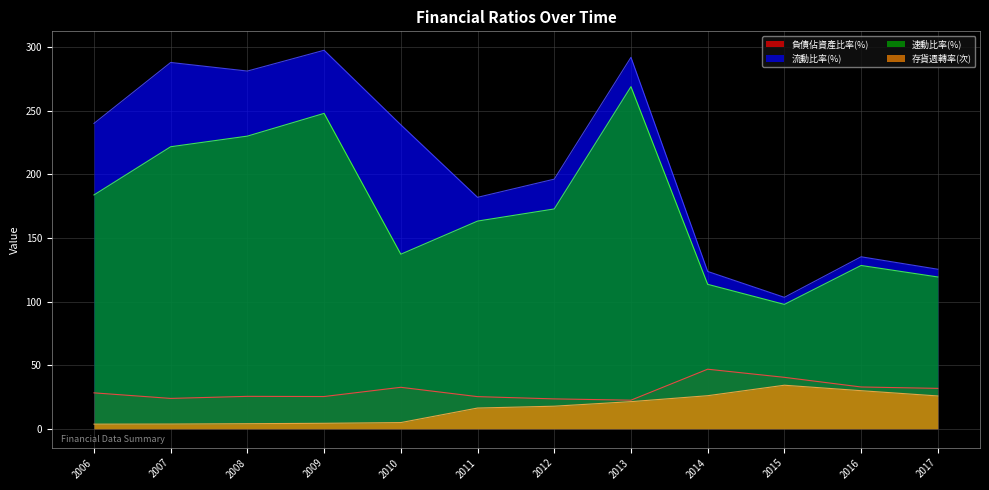

At which label does 速動比率(%) reach its peak?

2013